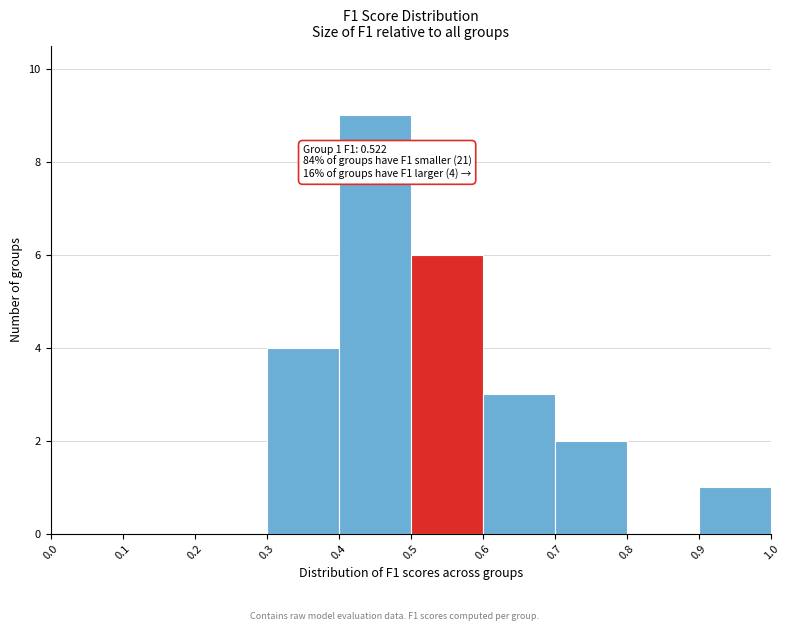

Which range on the x-axis has the tallest bar?

0.4 to 0.5